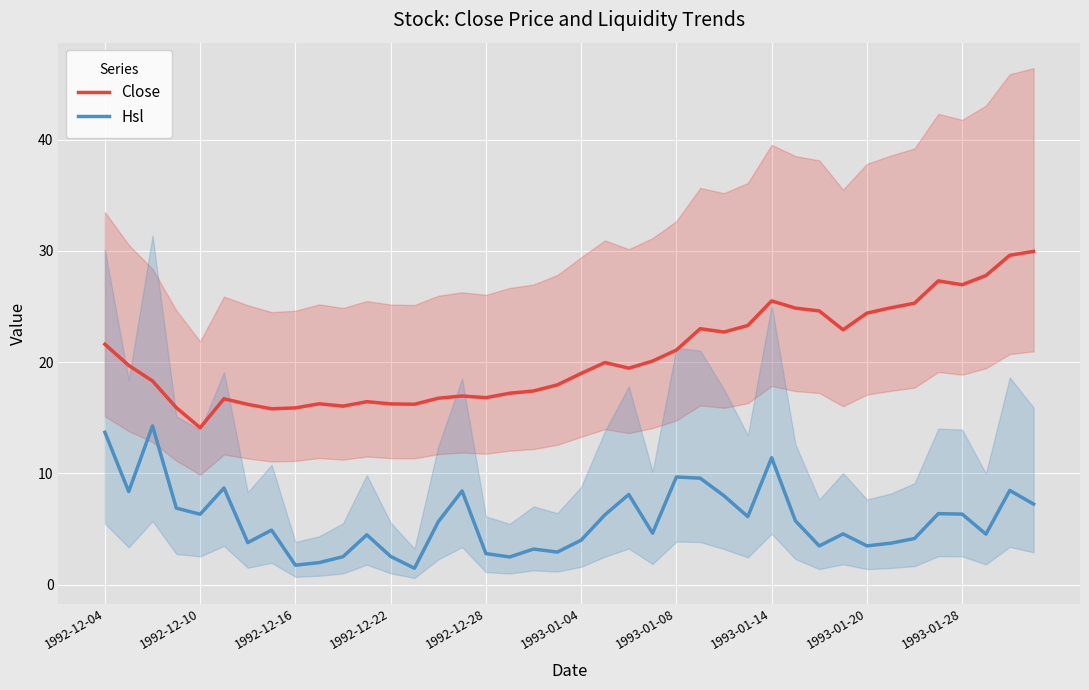

What is the value of the Hsl point at the 37th from the left?

6.3